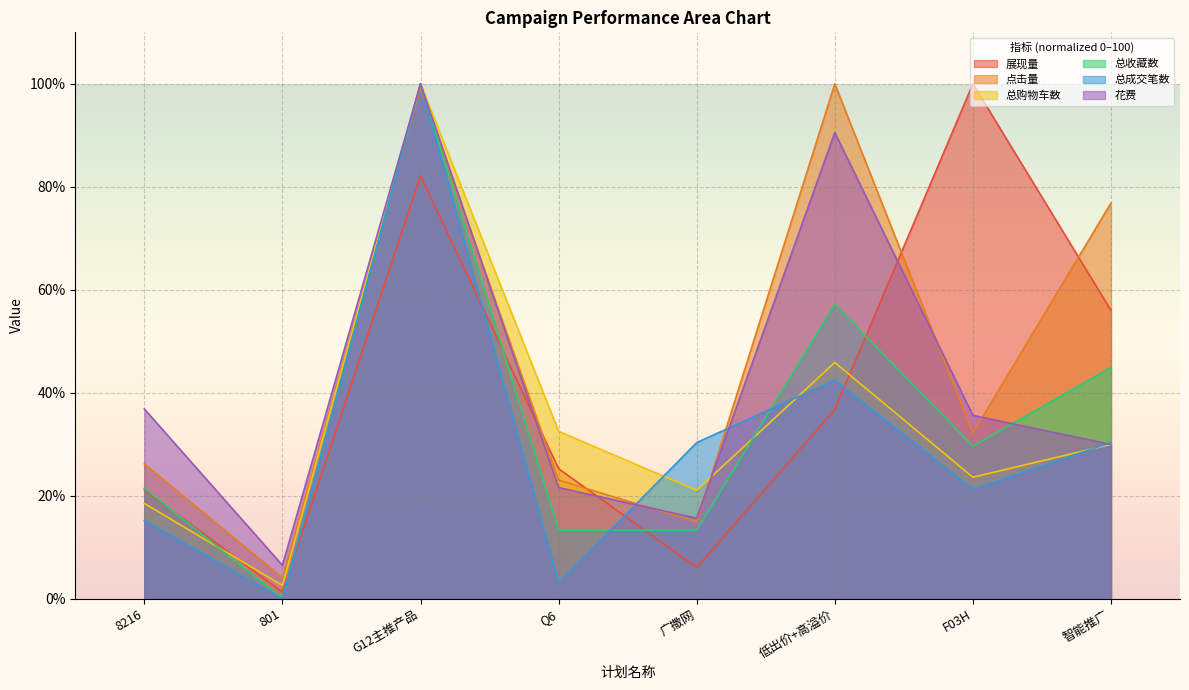

What position from the right is F03H?

2